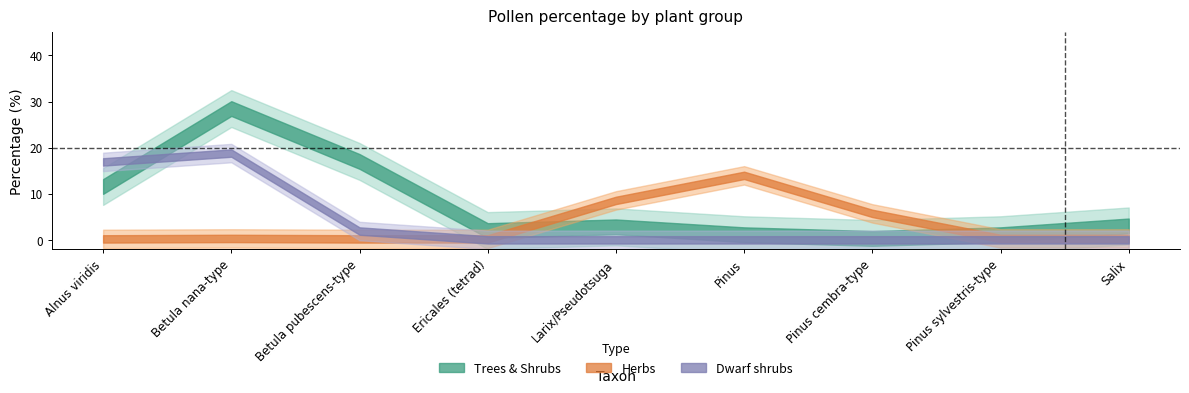

Which series ends up on top after the final intersection of Dwarf shrubs and Trees & Shrubs?

Trees & Shrubs